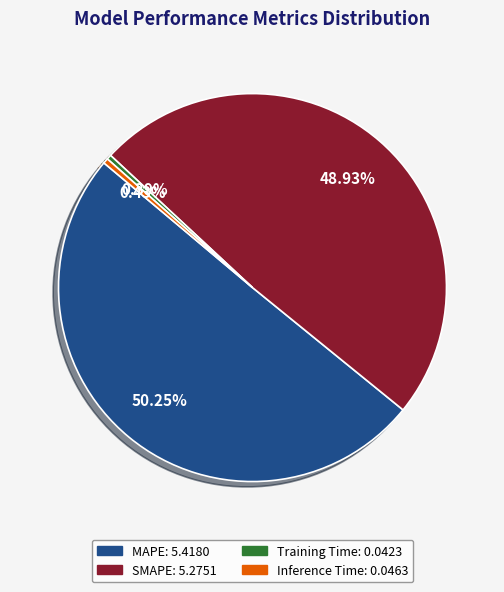

Count the number of slices in the pie.

4